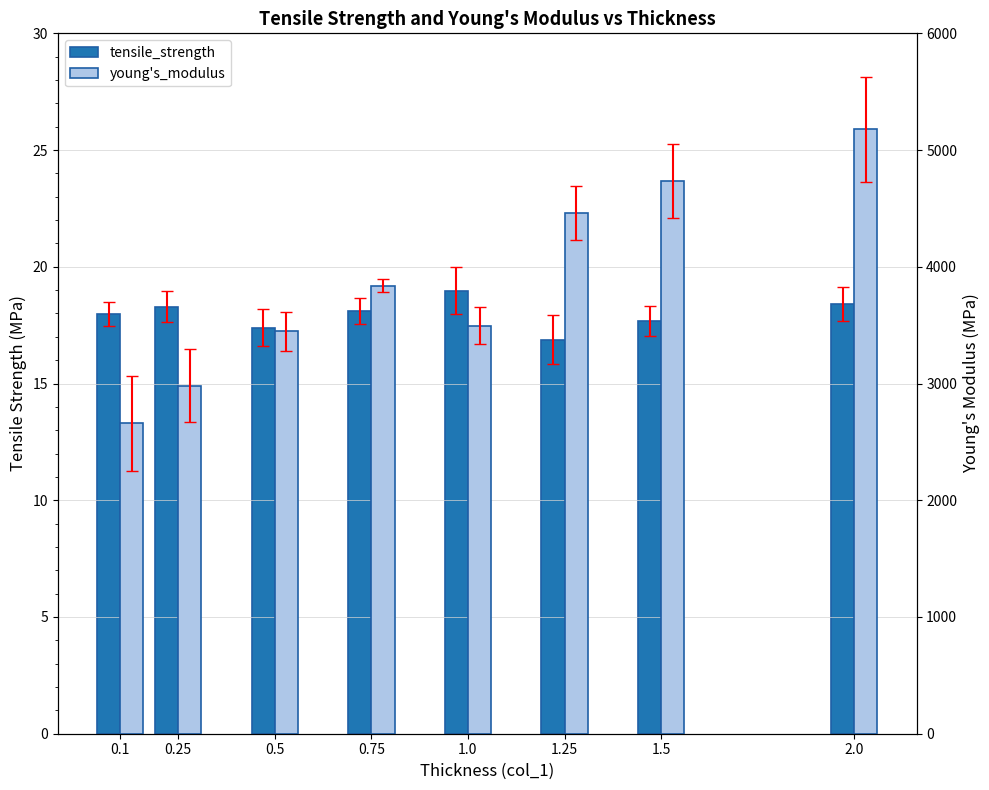

What is the difference between the young's_modulus values at 1.0 and 1.5?

1239.9